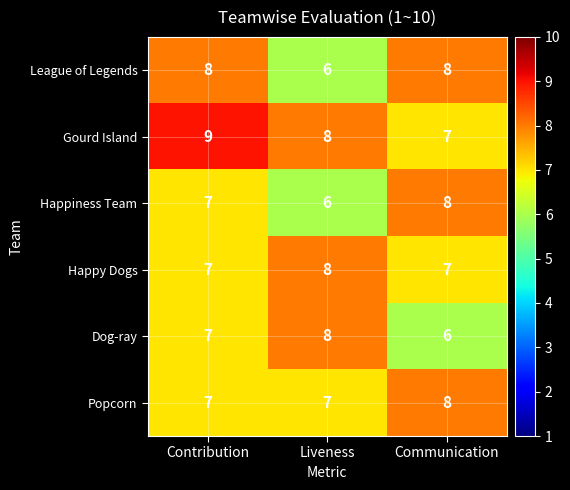

What is the sum of the Popcorn values at Contribution and Communication?

15